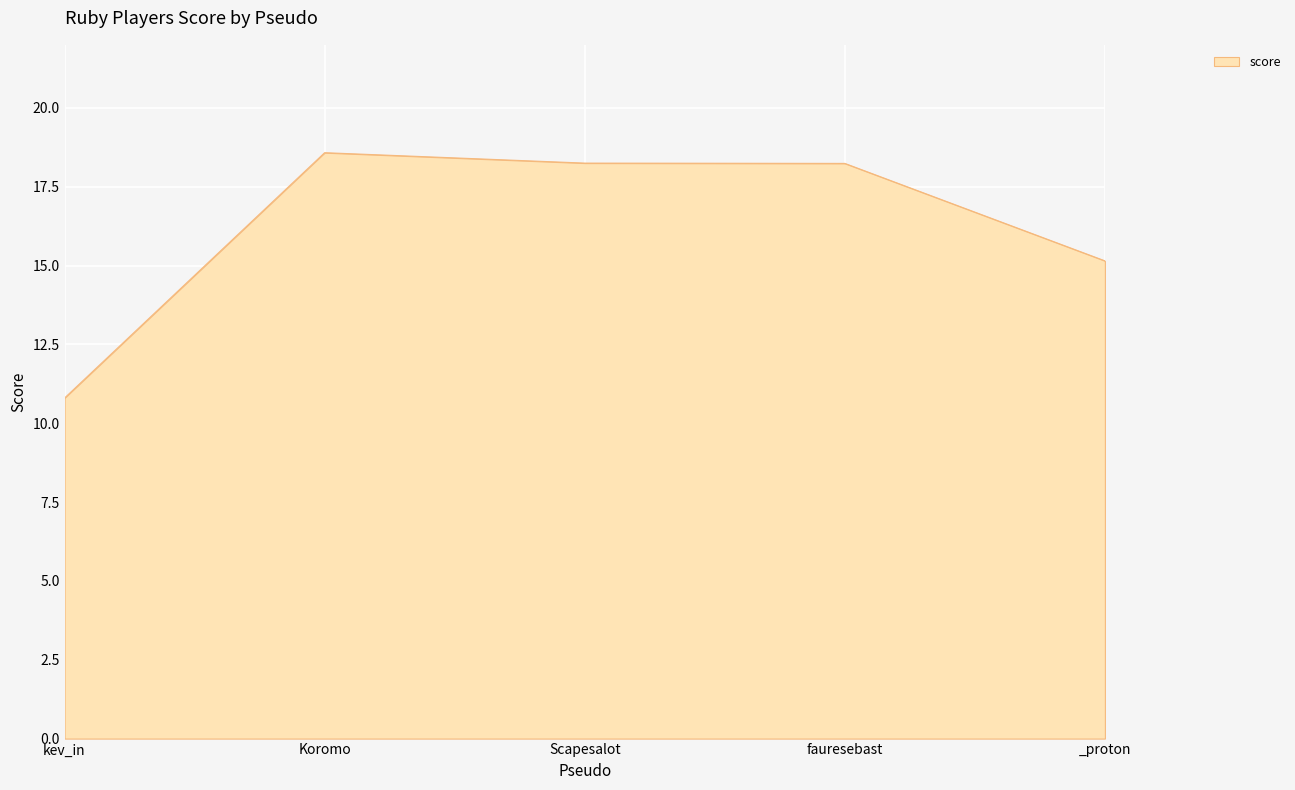

True or false: the data shows 27.6 at Scapesalot.

False